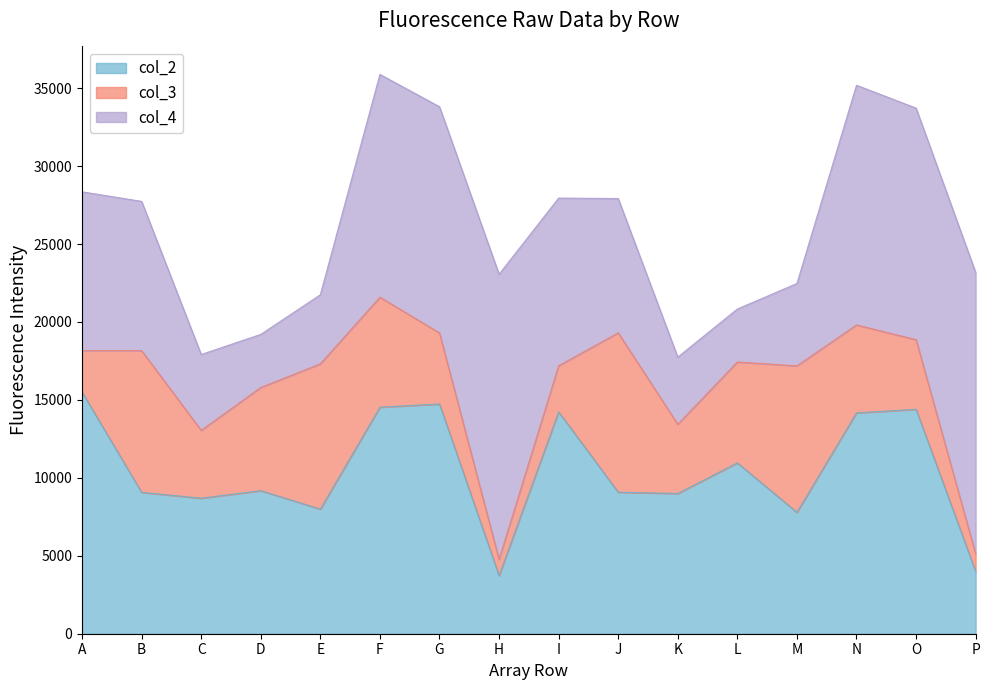

What value does the col_3 series have at C, to the nearest 100?

4400